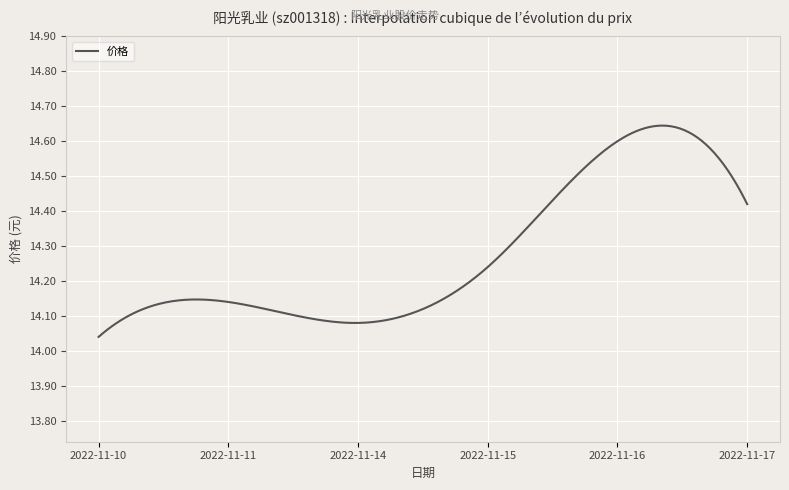

Does the chart have visible grid lines?

Yes